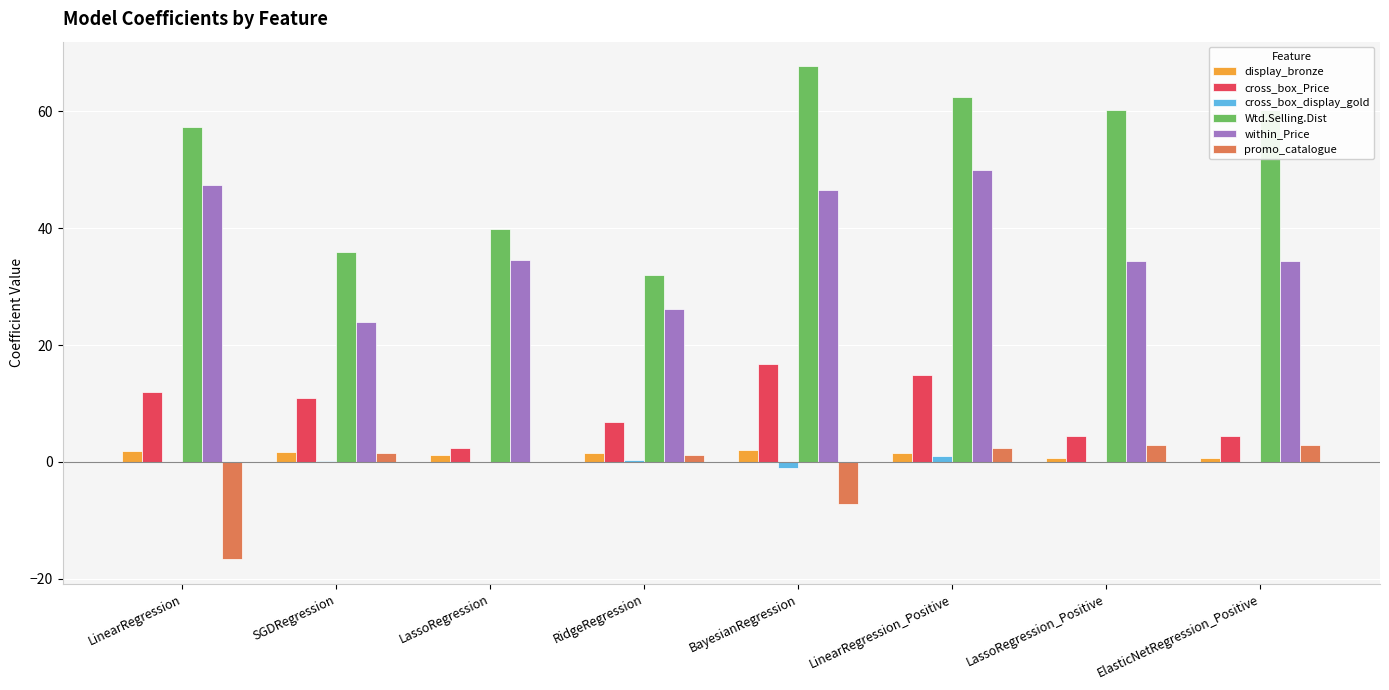

Which series changed the most between RidgeRegression and LassoRegression_Positive?

Wtd.Selling.Dist